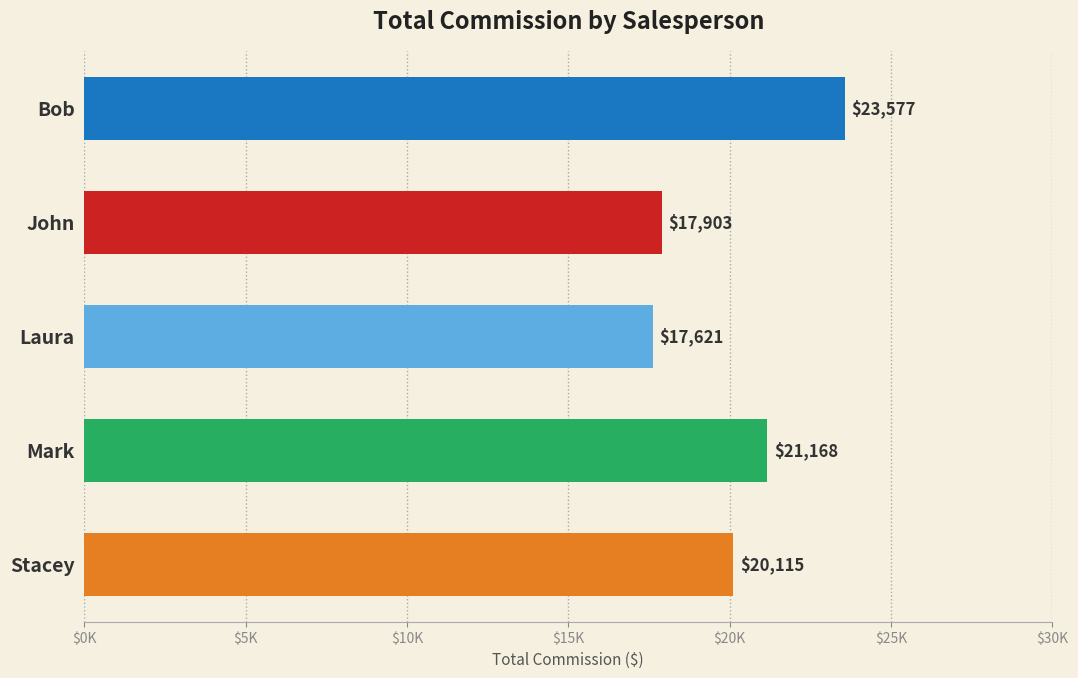

At which label is the value closest to 20599?

Stacey